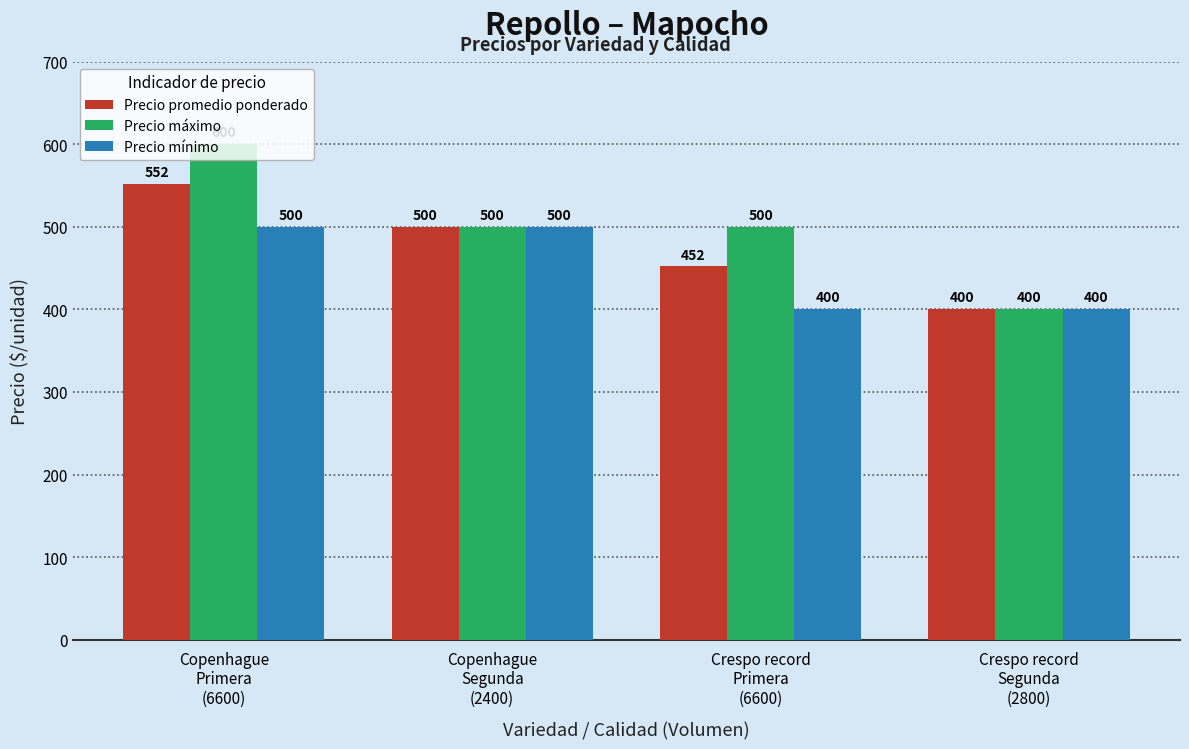

What is the total value across all series at Copenhague
Primera
(6600)?

1652